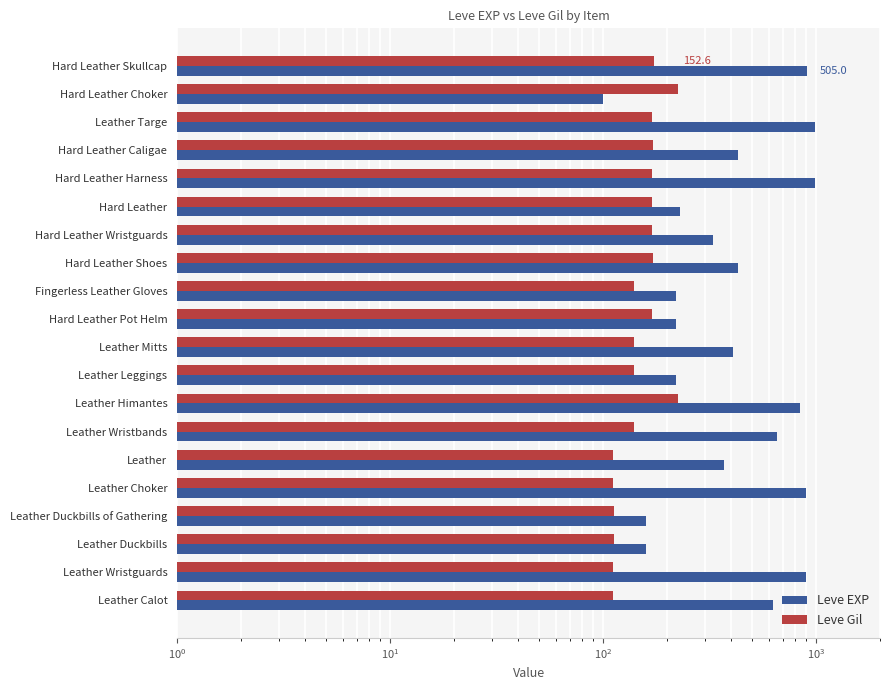

Does the chart contain stacked bars?

No